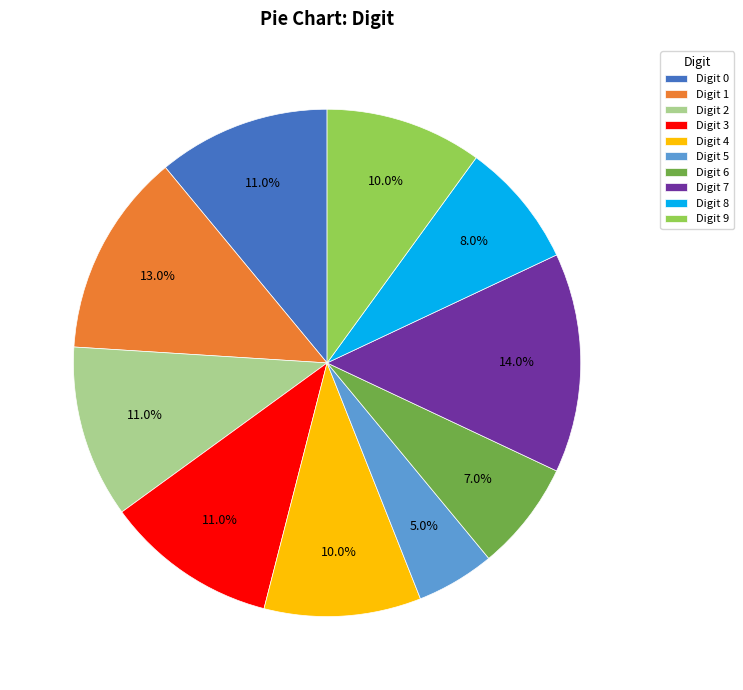

Is there any slice that represents more than half of the pie?

No